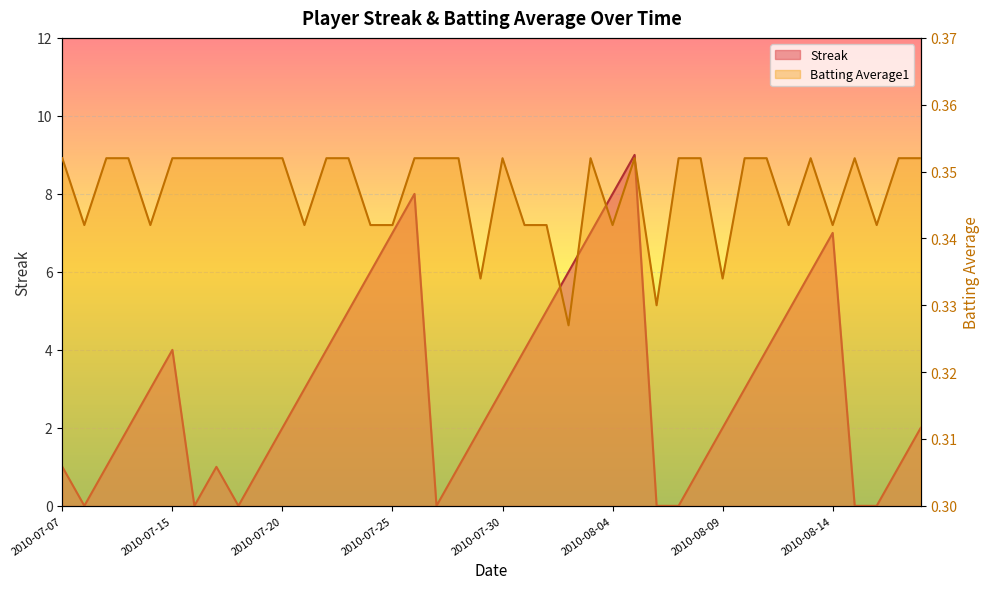

Between 2010-07-21 and 2010-07-07, which is larger?

2010-07-21